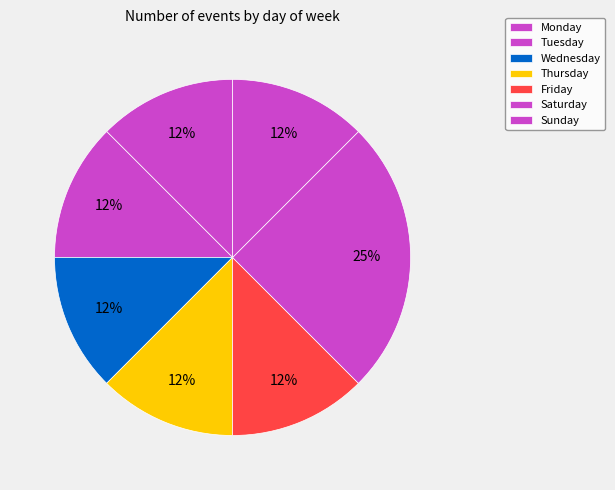

How many segments does this pie chart have?

7